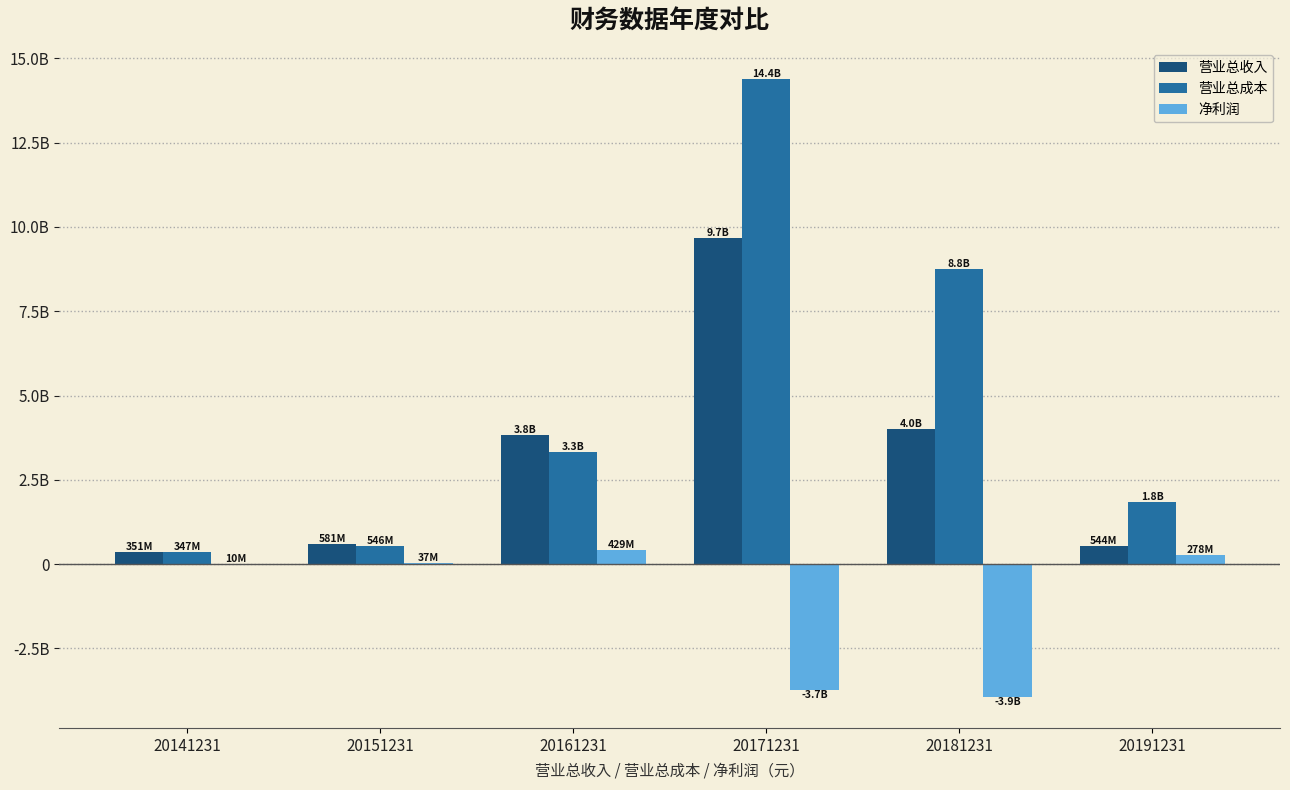

What are all the series names shown in the legend?

营业总收入, 营业总成本, 净利润